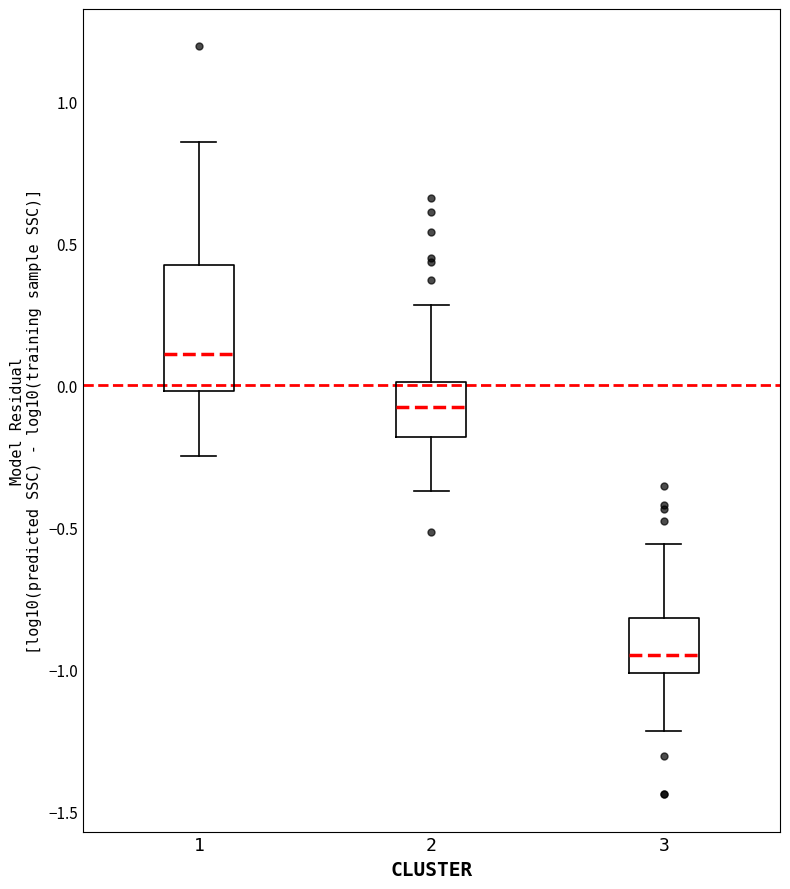

Comparing the boxes themselves (not the whiskers), which one is the tallest?

1